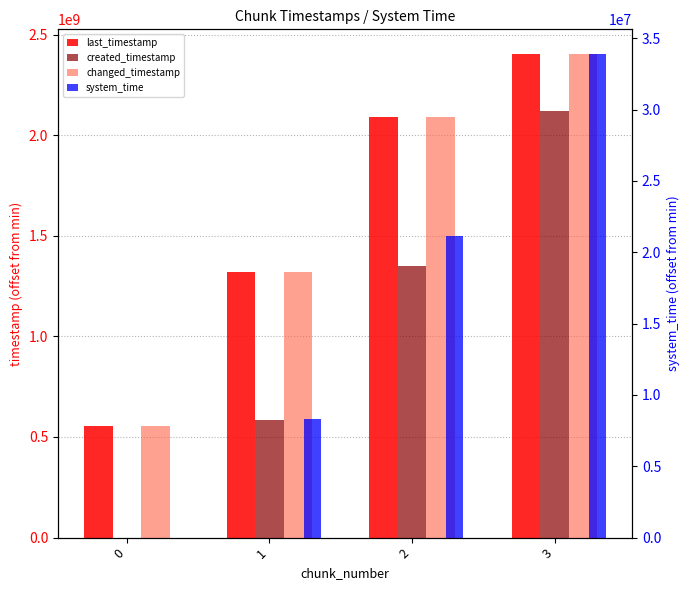

At which label does system_time first exceed 21123208?

3